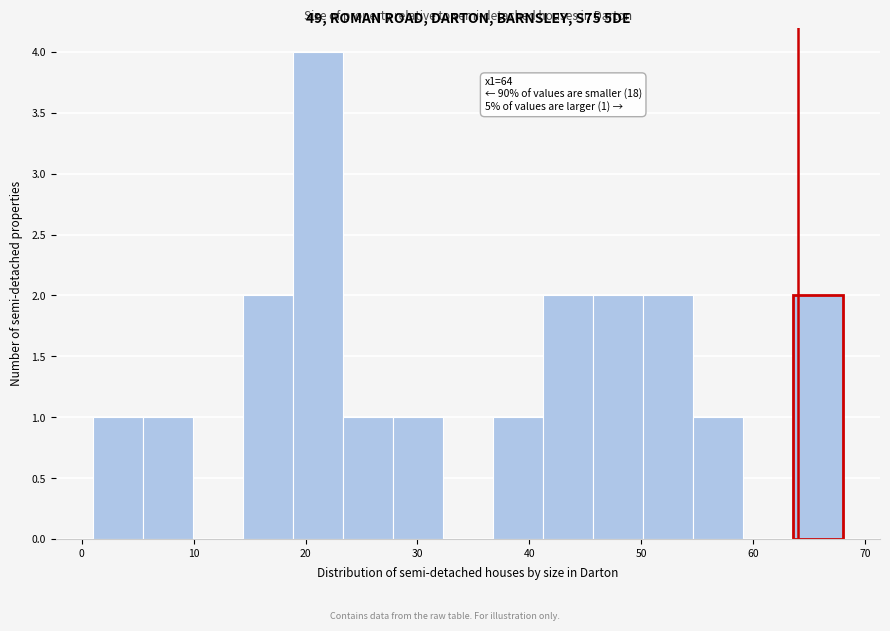

Over which range of the x-axis is the bar tallest?

19 to 23